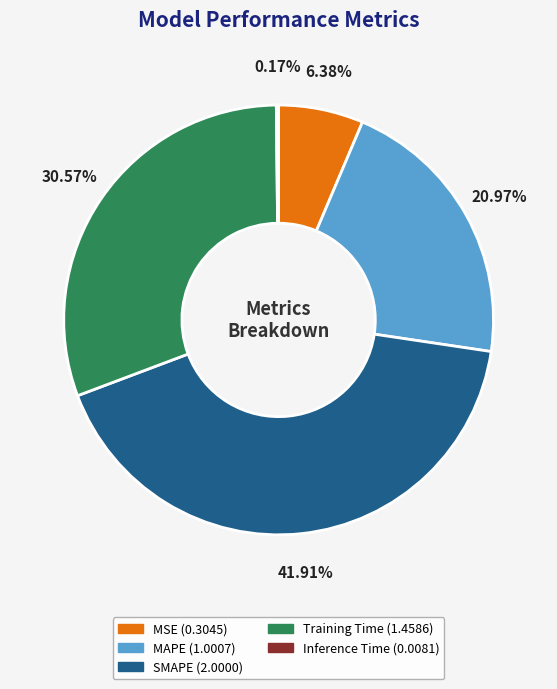

To the nearest percent, what is the average slice percentage?

20%